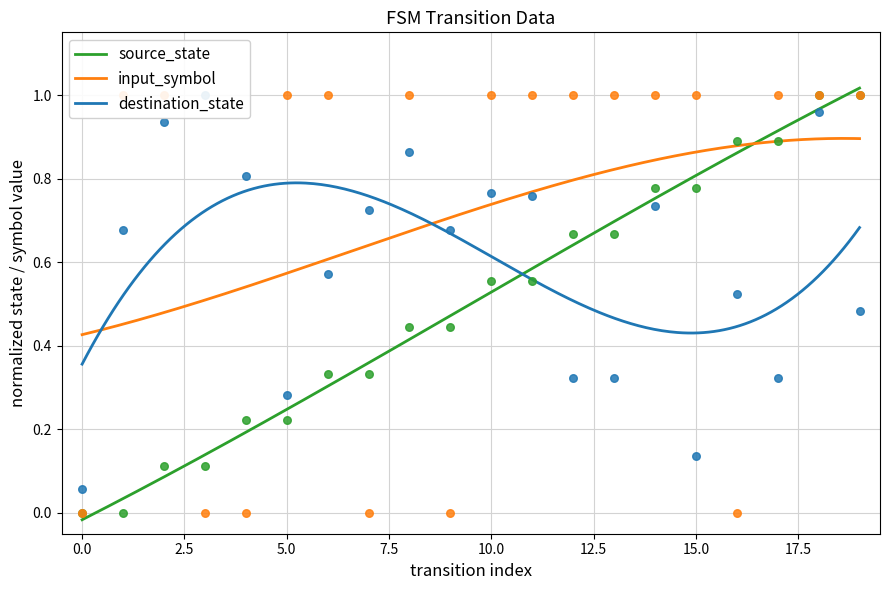

Which series reaches the minimum Y coordinate?

input_symbol_num